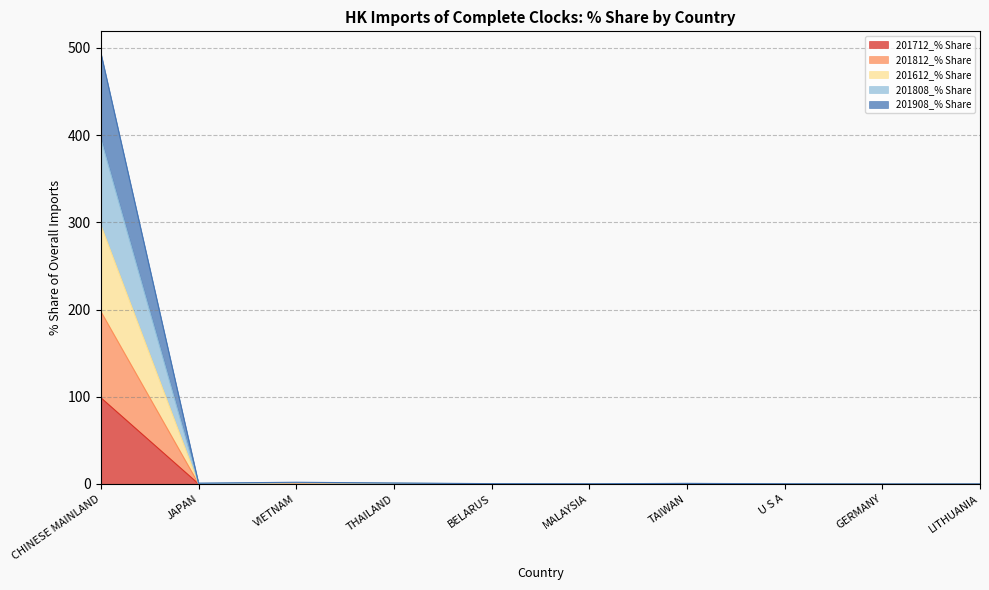

What is the value of the 201712_% Share point at the 2nd from the left?

0.1